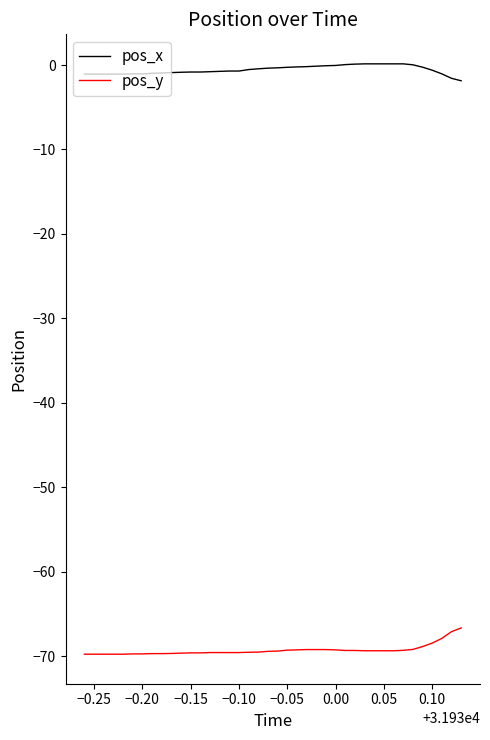

List the series in order of their peak value, lowest first.

pos_y, pos_x